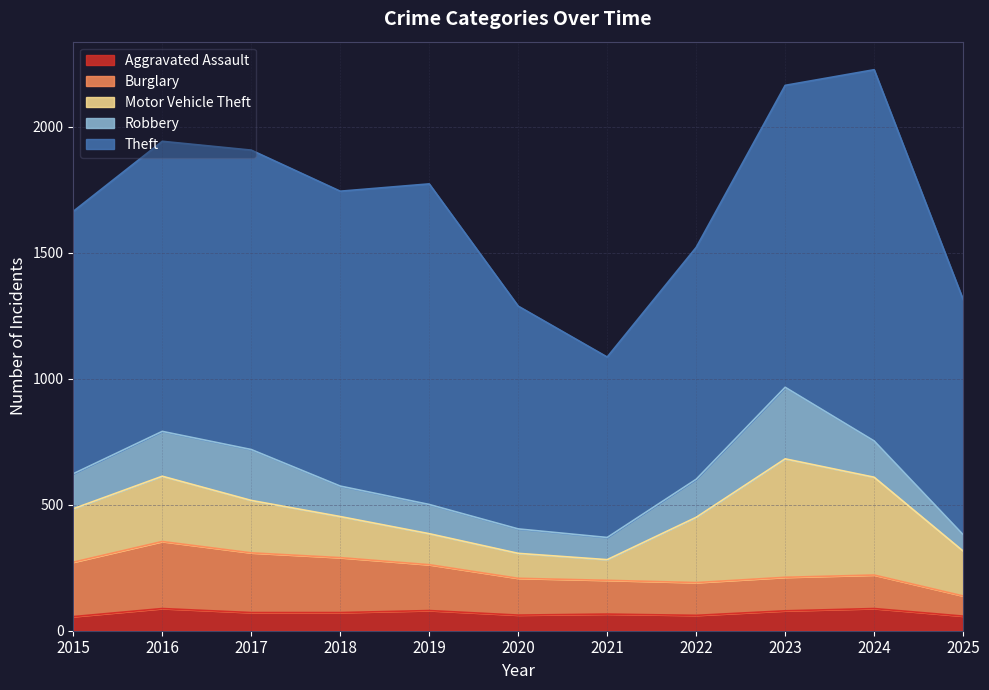

In Burglary, how many points are higher than both neighbors (excluding endpoints)?

1